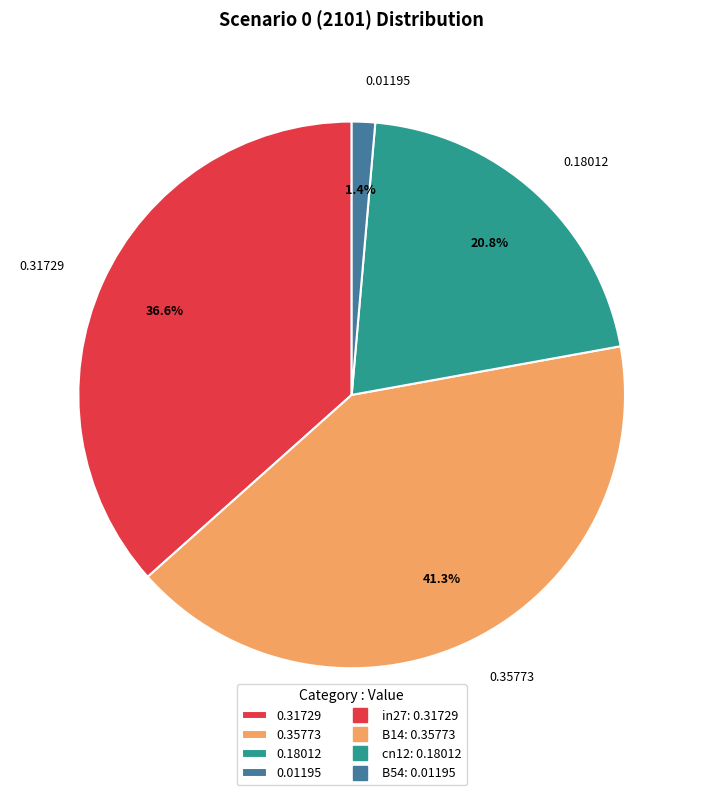

Which has a higher value, 0.31729 or 0.01195?

0.31729